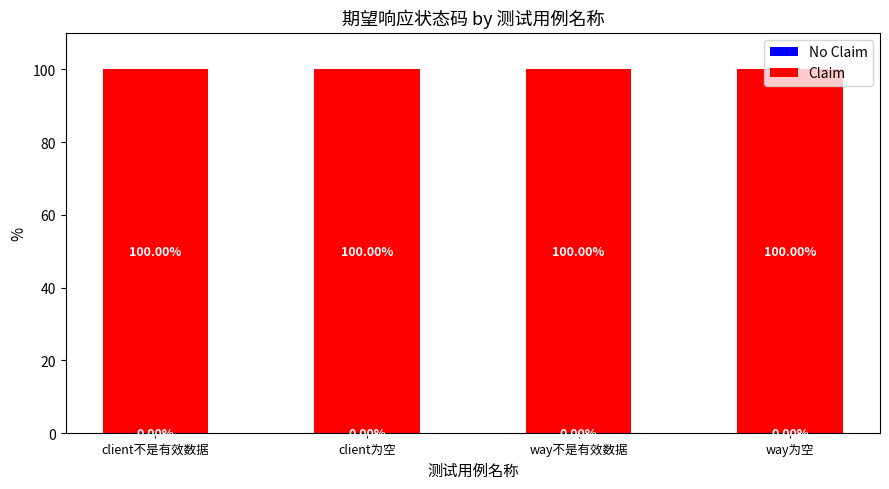

Which category has the lowest value in the No Claim series?

client不是有效数据